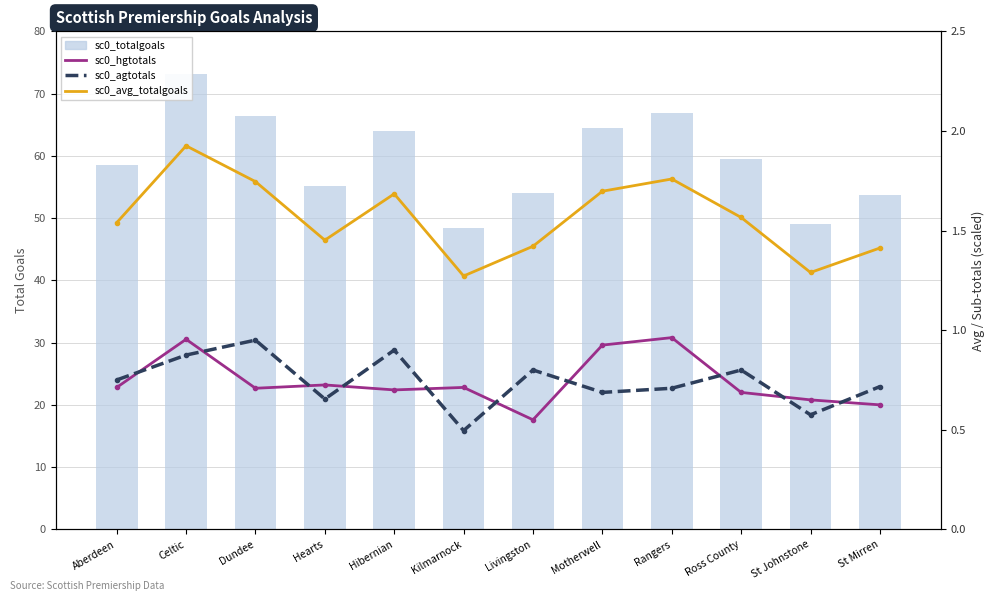

What is the sum of all sc0_totalgoals values?

713.0